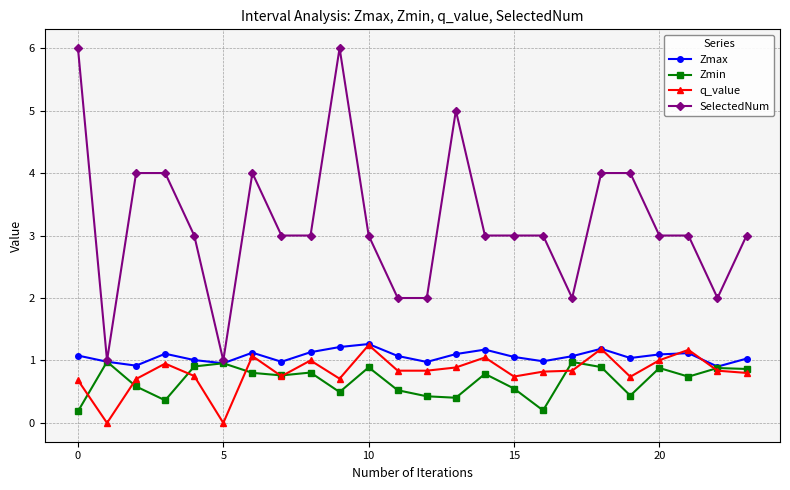

What are all the series names shown in the legend?

Zmax, Zmin, q_value, SelectedNum